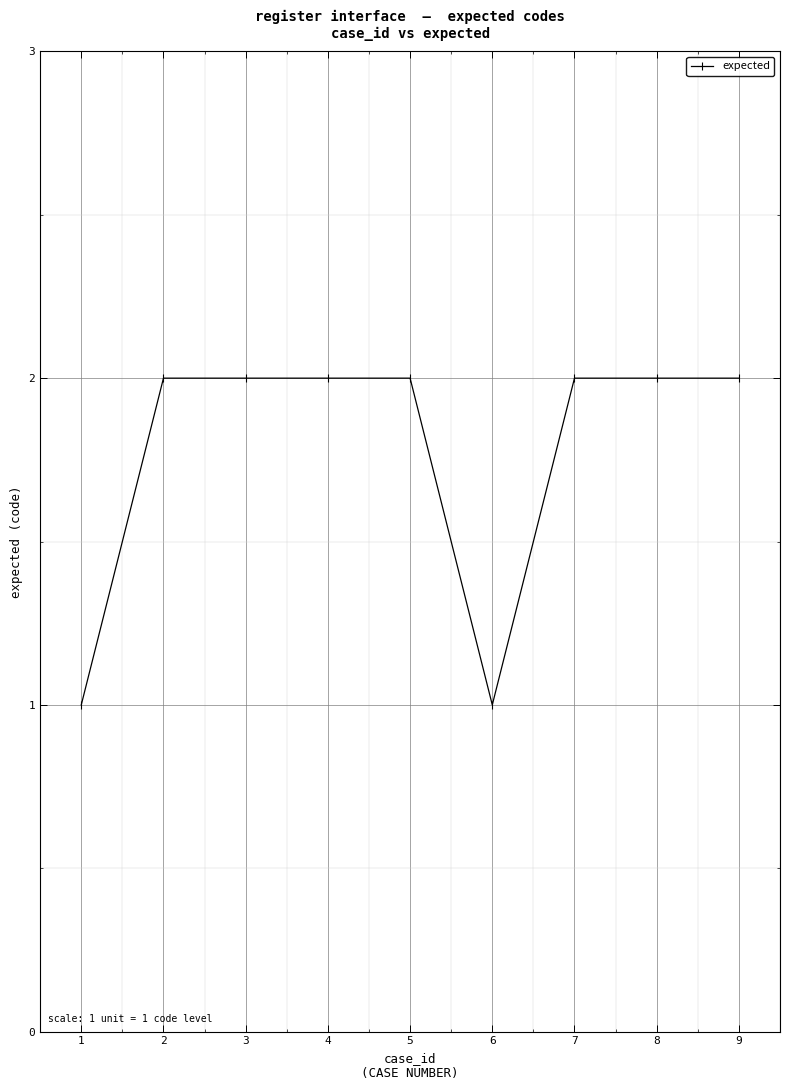

What is the ratio of the value at 5 to the value at 2?

1.0